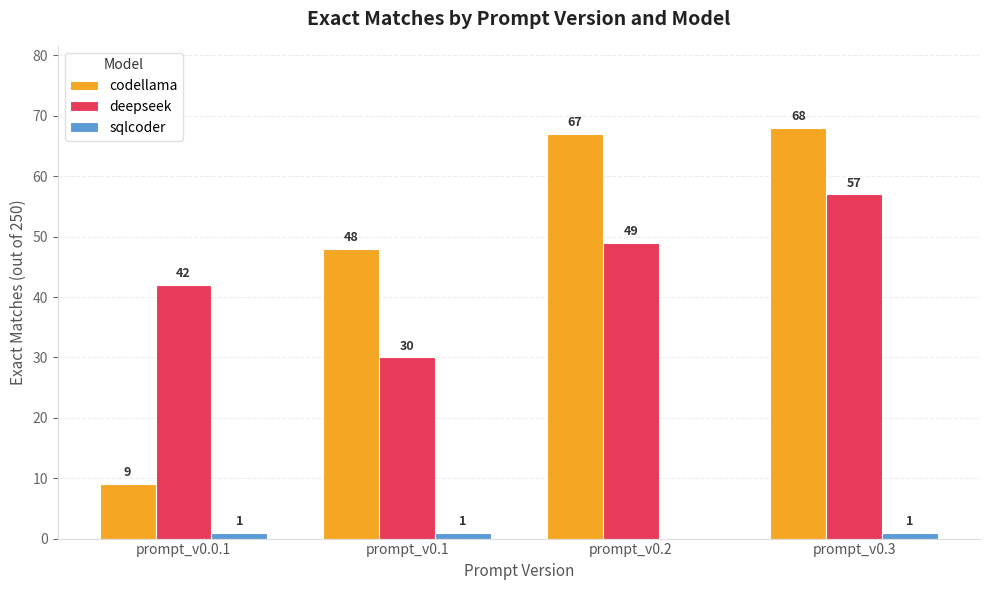

What is the total value across all series at prompt_v0.3?

126